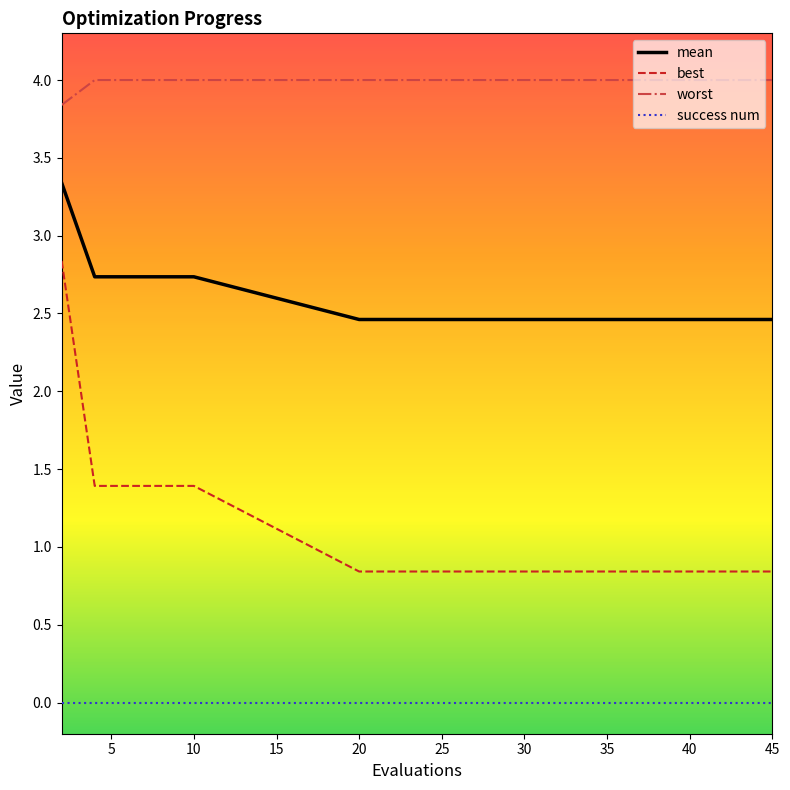

Does the chart display data point markers on the line(s)?

No